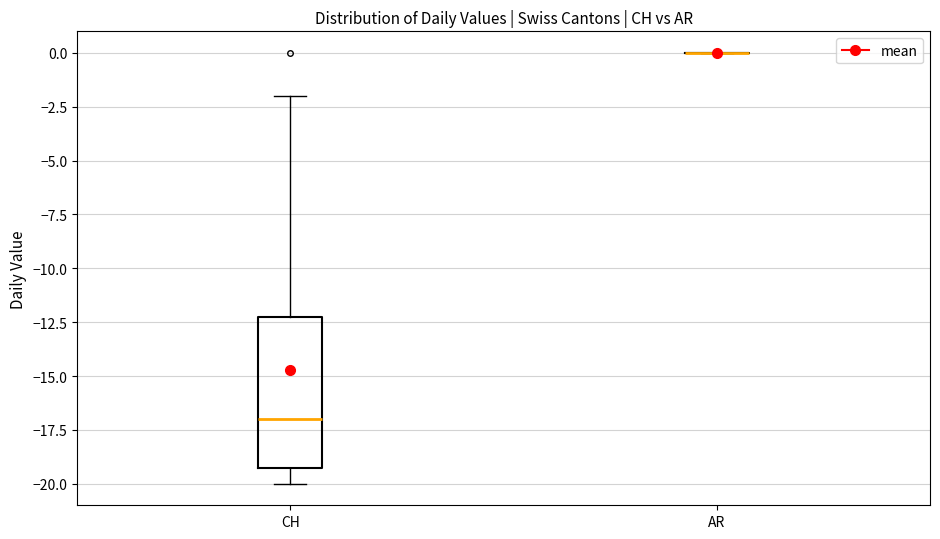

Which box is the tallest, from its lower edge to its upper edge?

CH